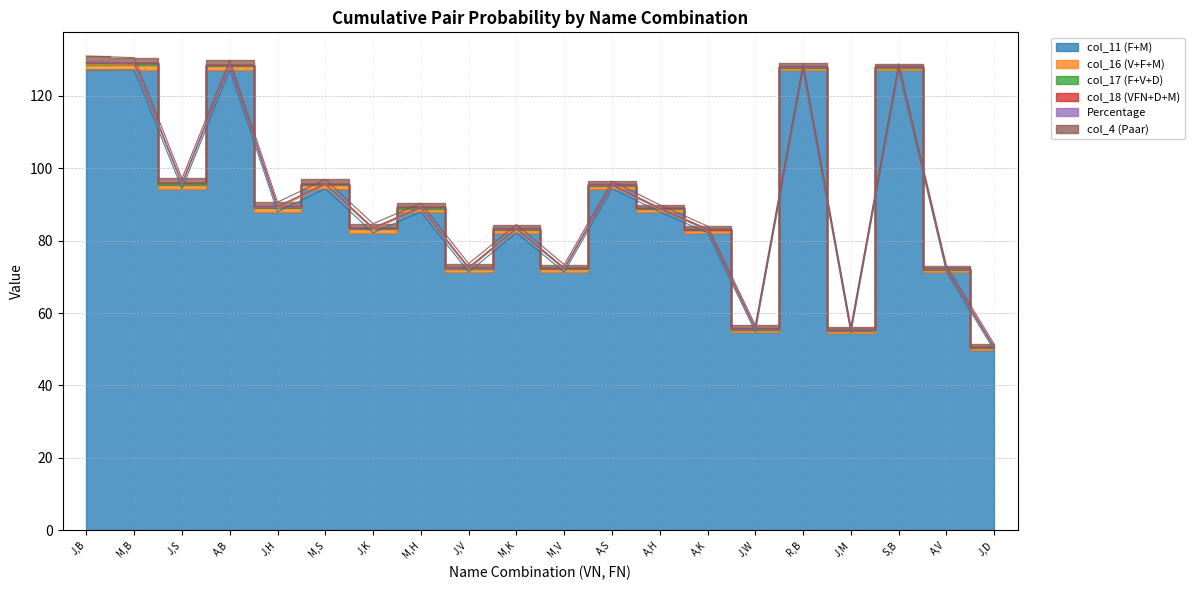

The value of col_16 (V+F+M) at M,H is 0.6. True or false?

False